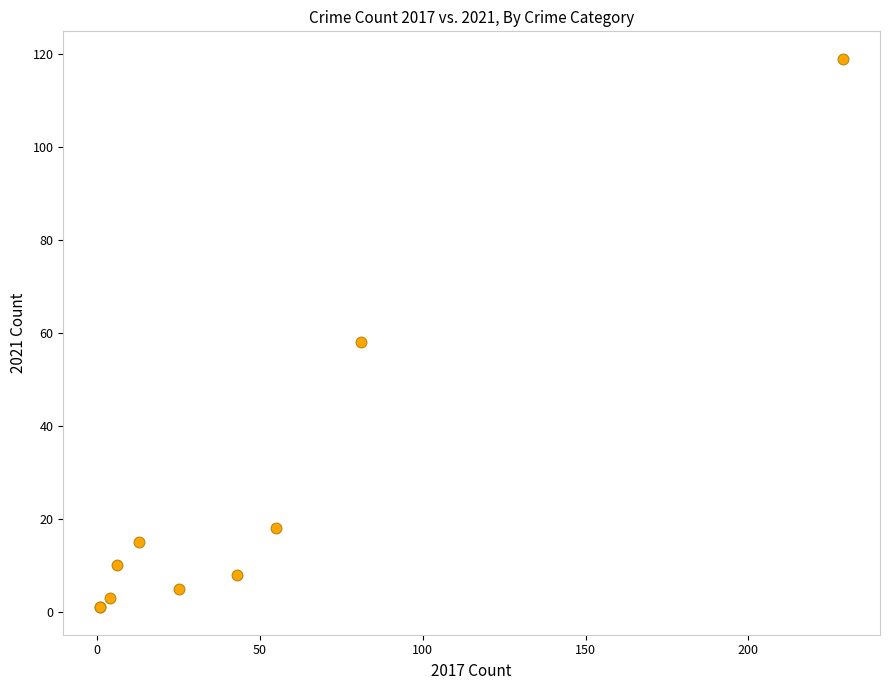

What Y value in the scatter plot is closest to 60?

58